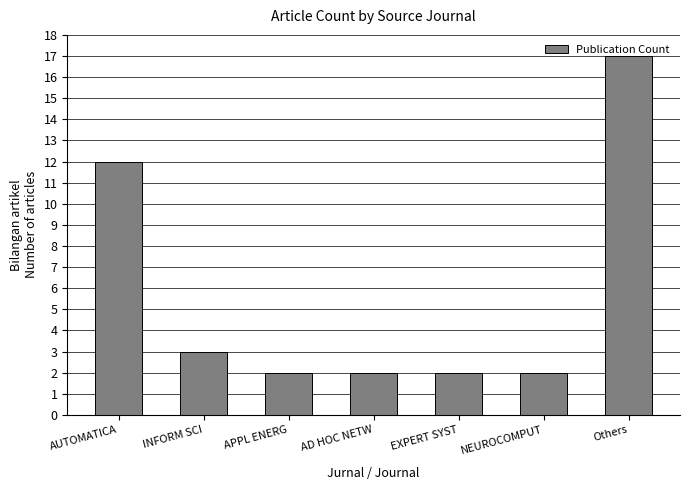

What position from the right is NEUROCOMPUT?

2